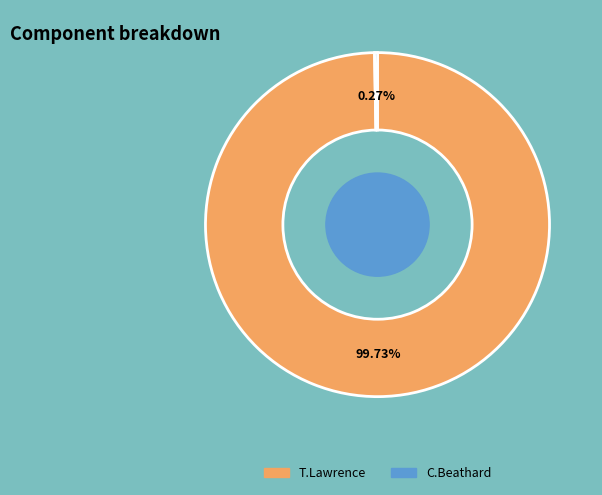

The T.Lawrence slice represents 89% of the pie. True or false?

False